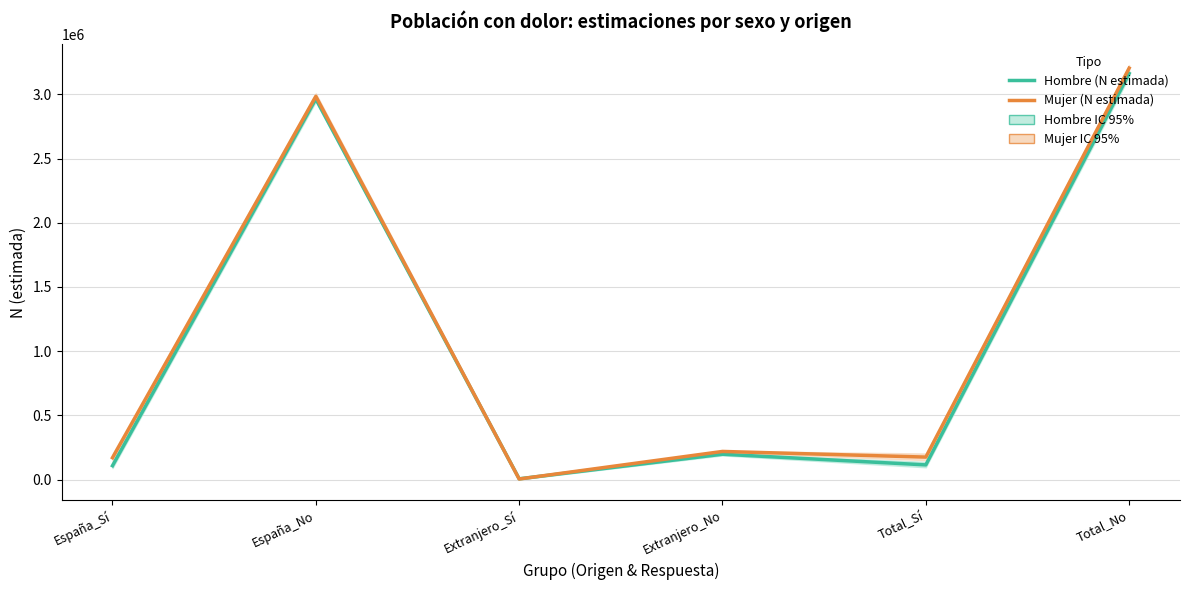

Does the chart have visible grid lines?

Yes